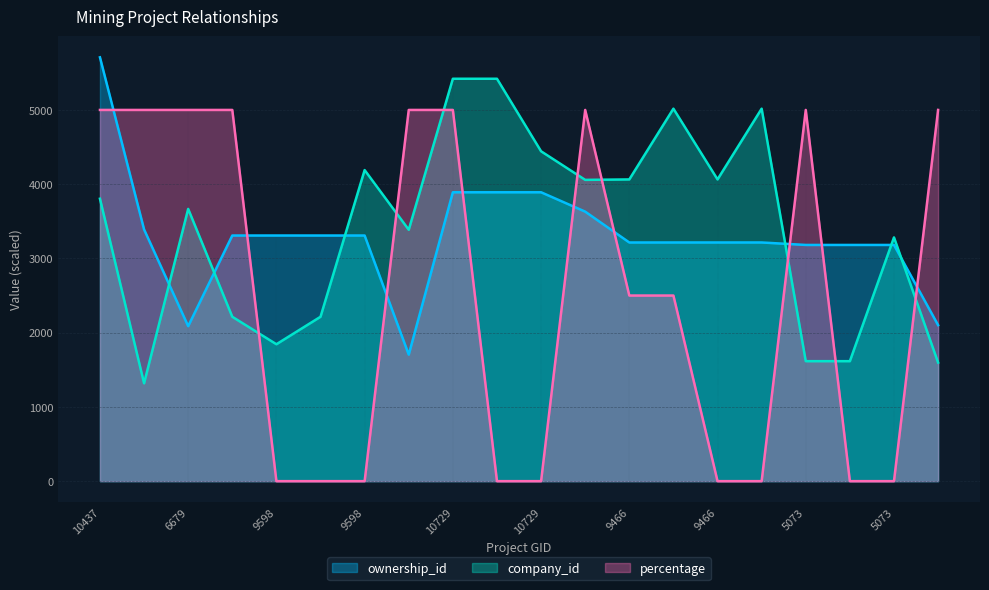

Read the ownership_id value at 10264.

3630.1